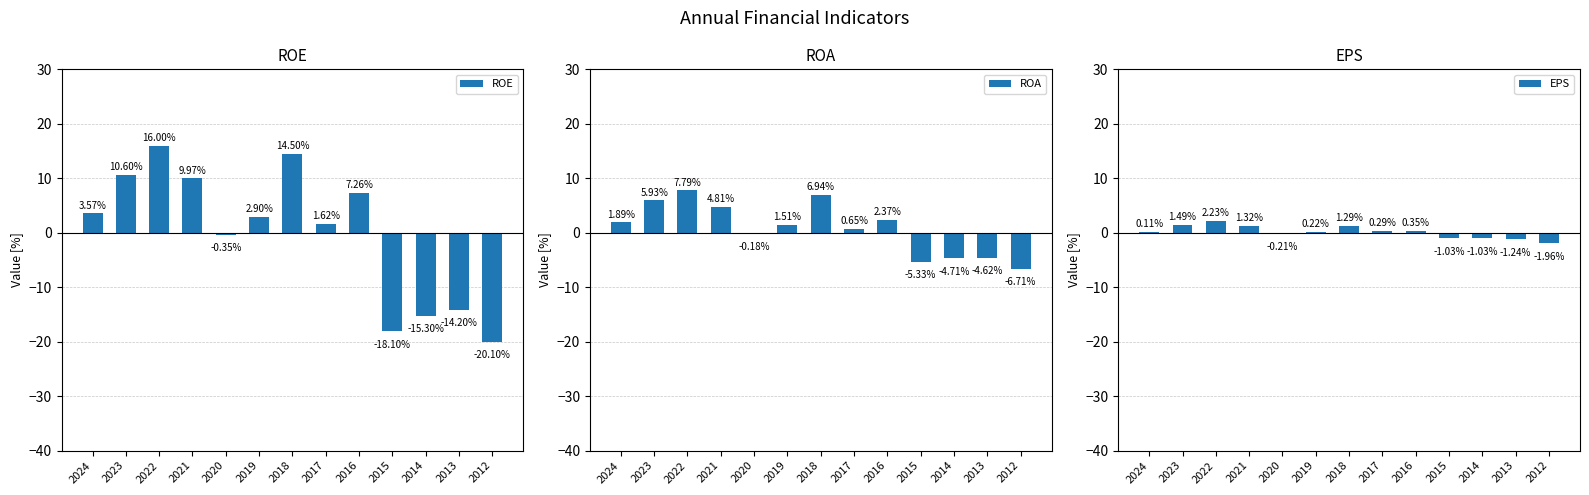

What is the average value of the ROE series?

-0.1